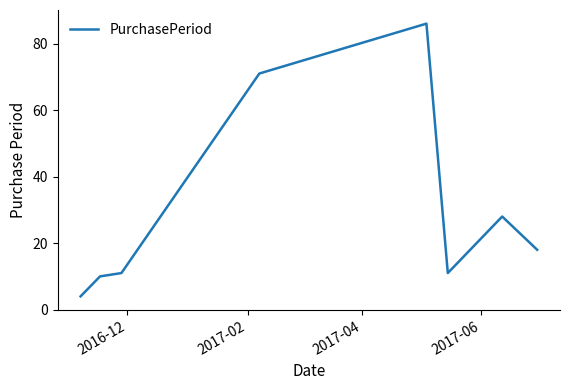

How many series are shown in this chart?

1